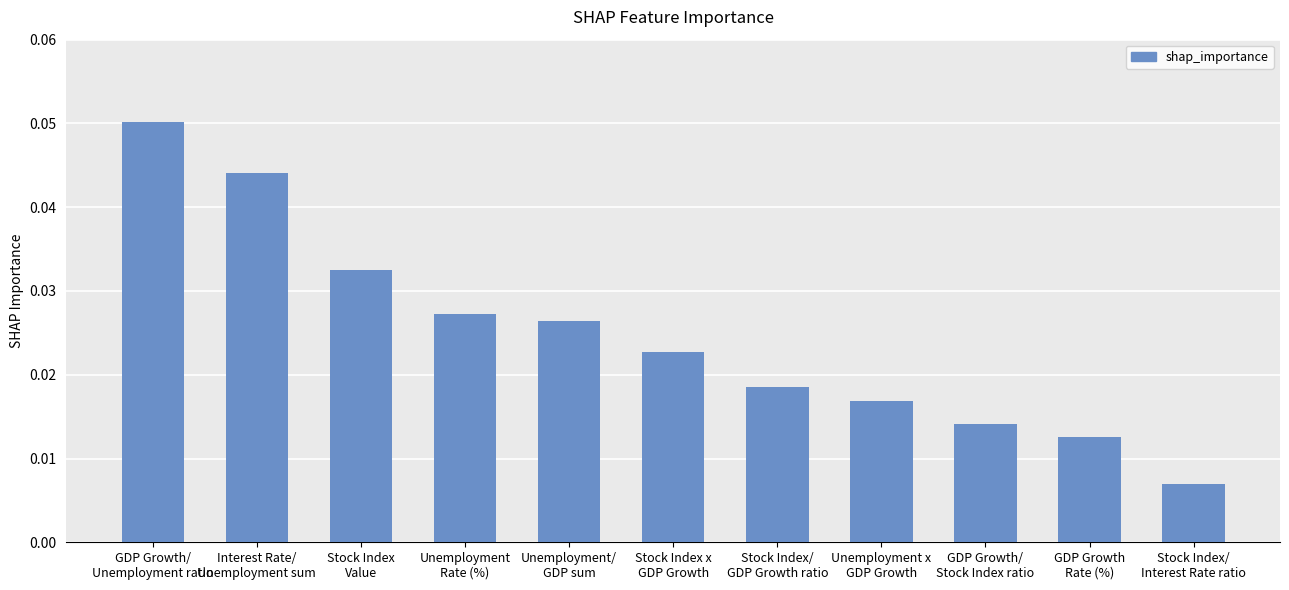

What is the sum of all values?

0.3